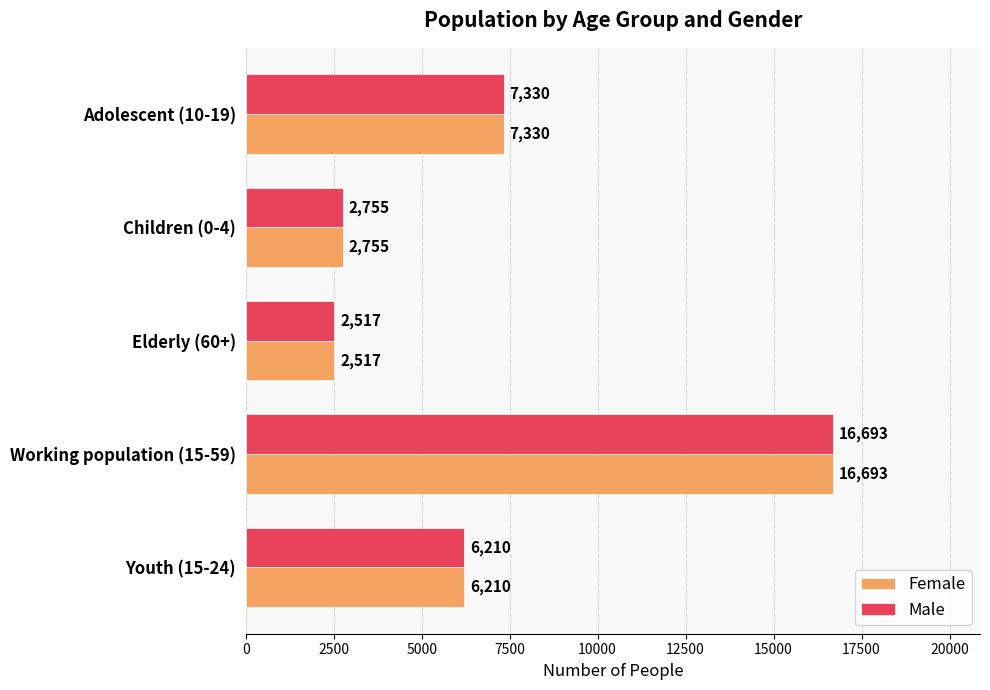

What is the total value across all series at Adolescent (10-19)?

14660